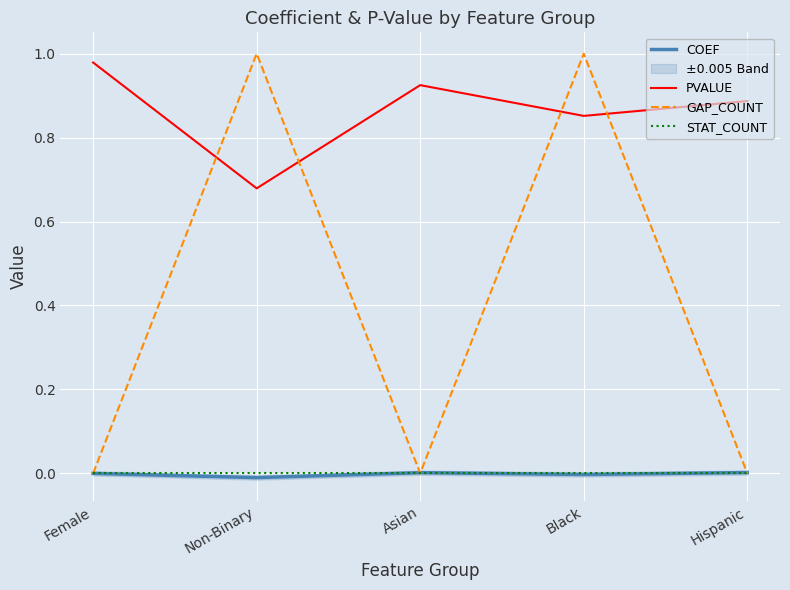

At which label is STAT_COUNT closest to 0?

Female